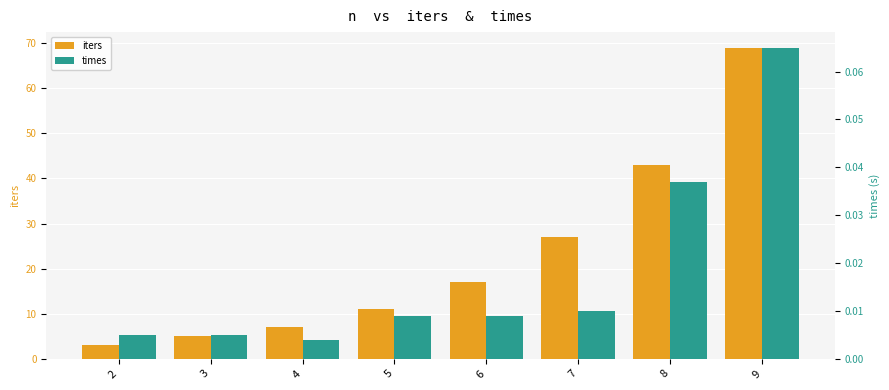

Which label corresponds to the smallest value in the chart?

4